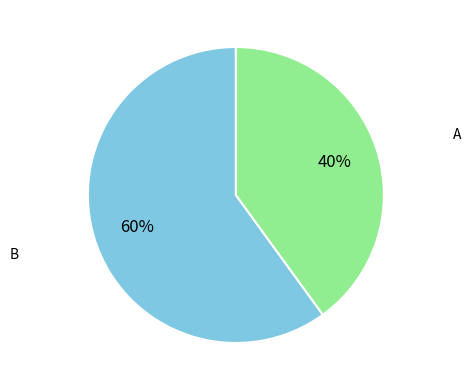

Does any single category account for the majority?

Yes